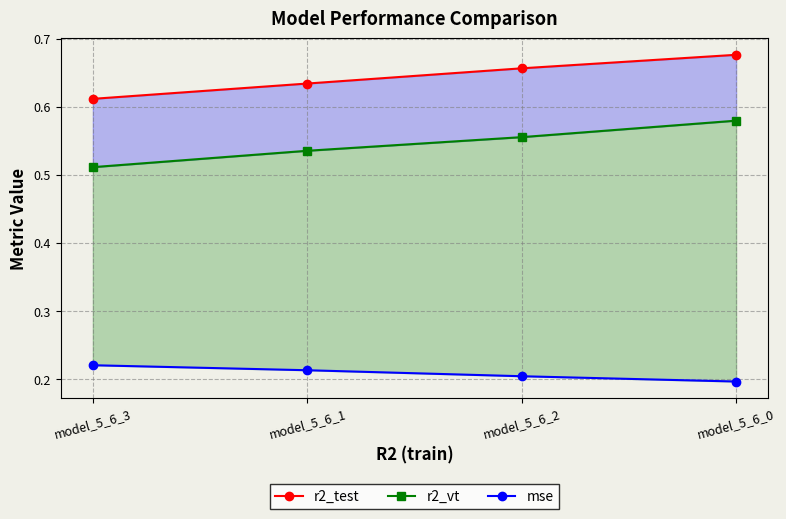

True or false: r2_test has more than 0 interior local peaks.

False